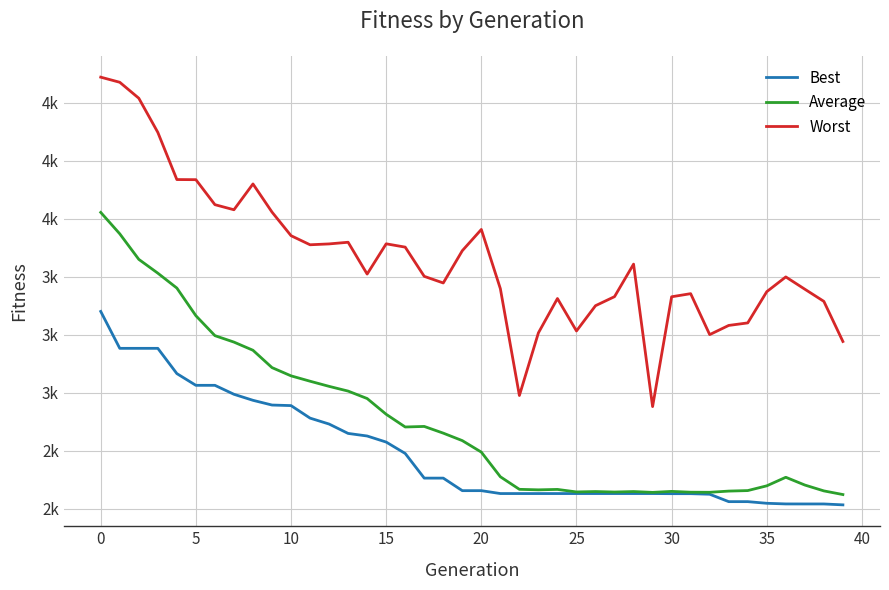

What are all the series names shown in the legend?

Best, Average, Worst